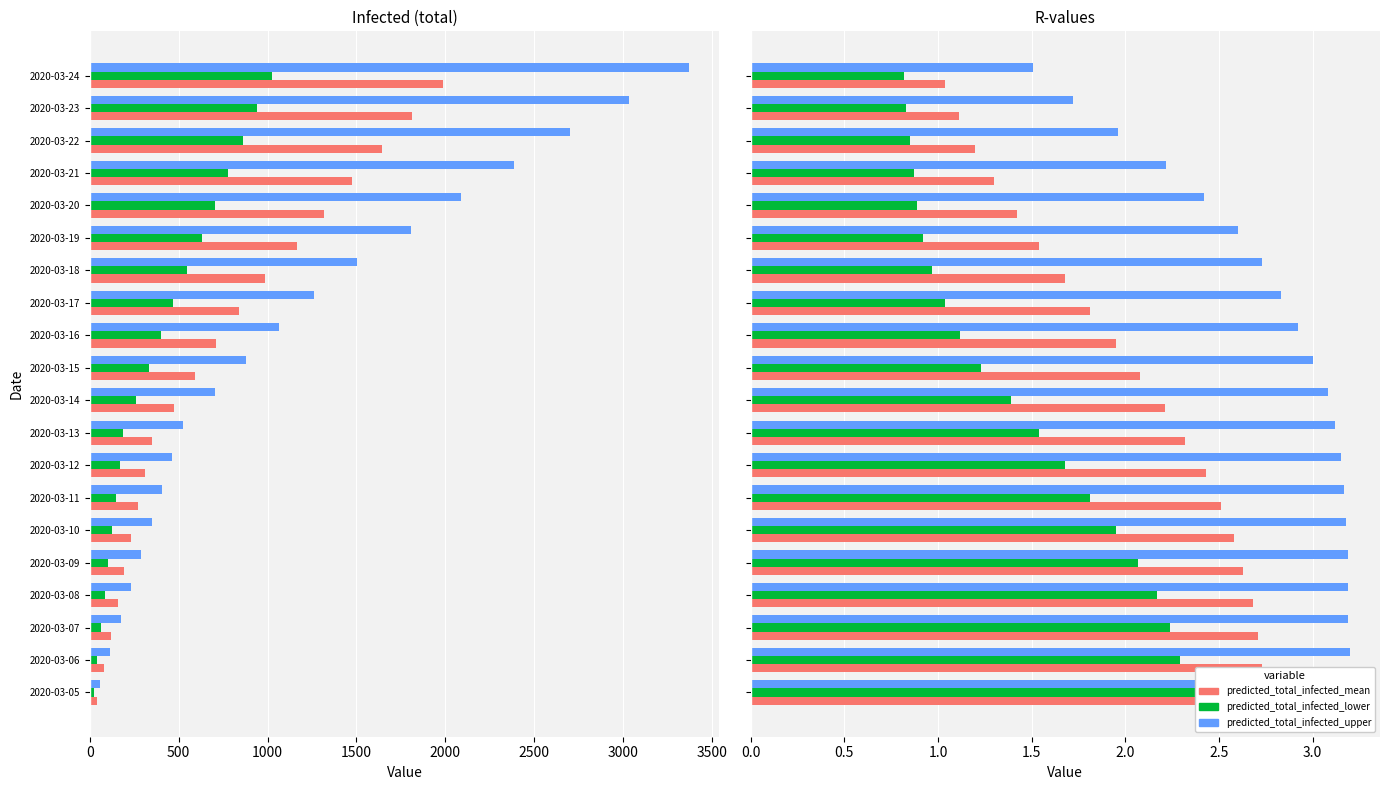

How many series are shown in this chart?

6